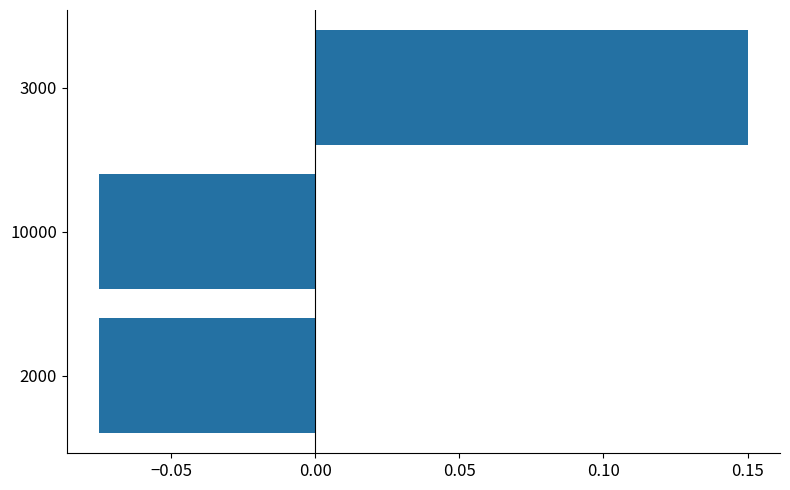

True or false: the data shows 0.3 at 3000.

False